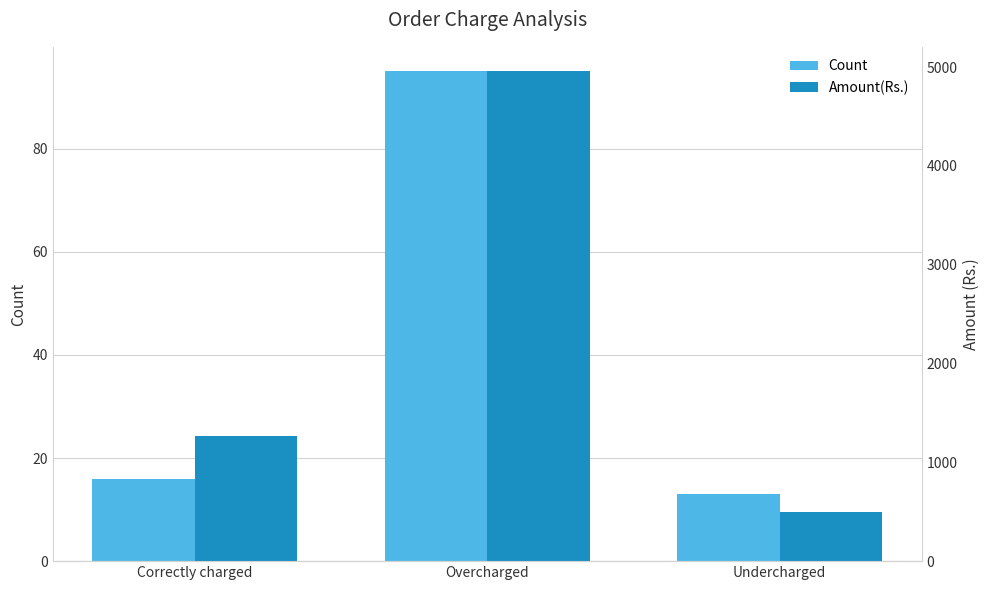

What position from the right is Undercharged?

1